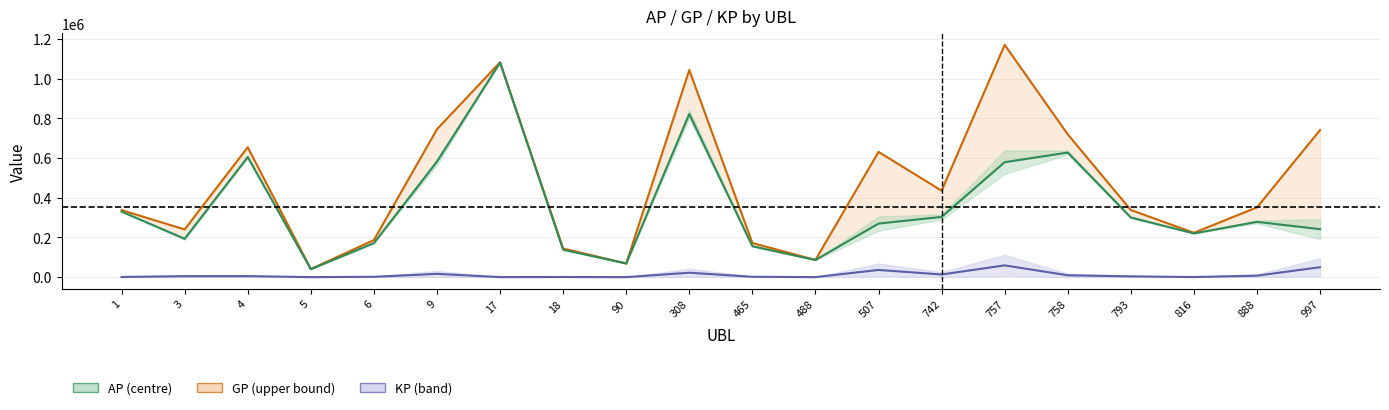

Which label corresponds to the largest value in the chart?

757